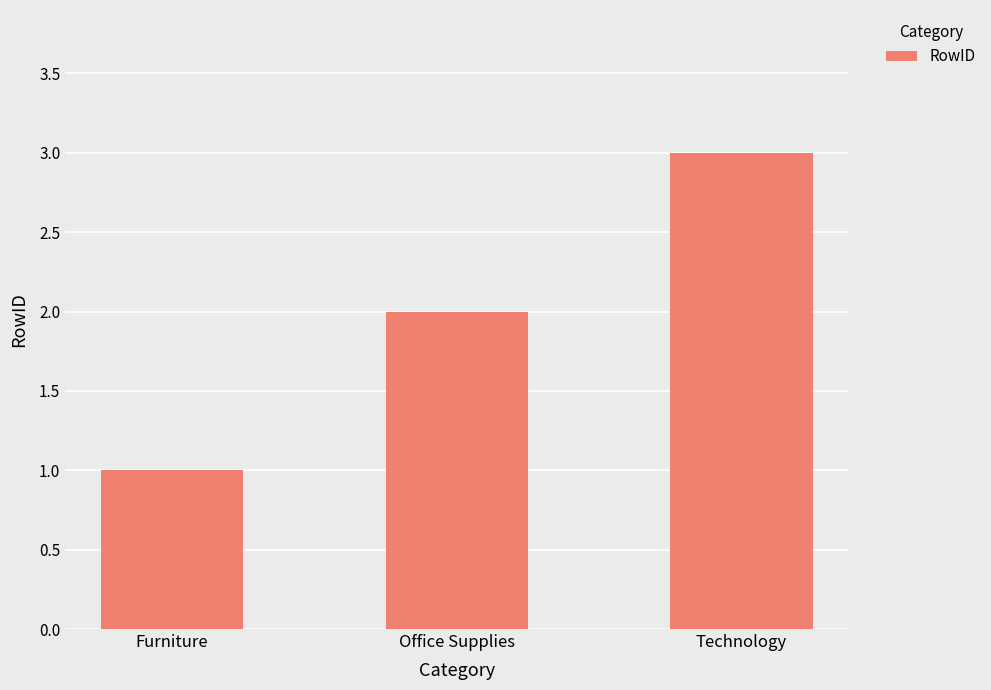

Approximately how many times larger is the value at Technology compared to Office Supplies?

1.5